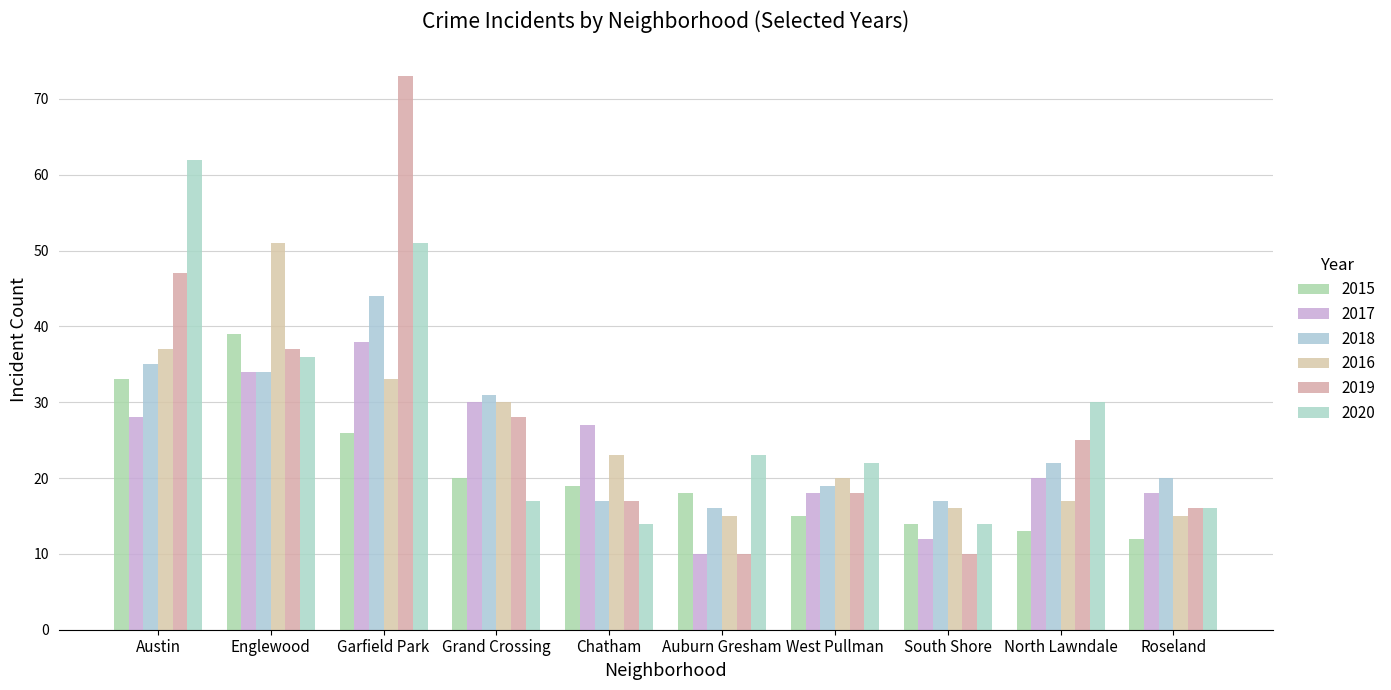

What is the sum of all 2017 values?

235